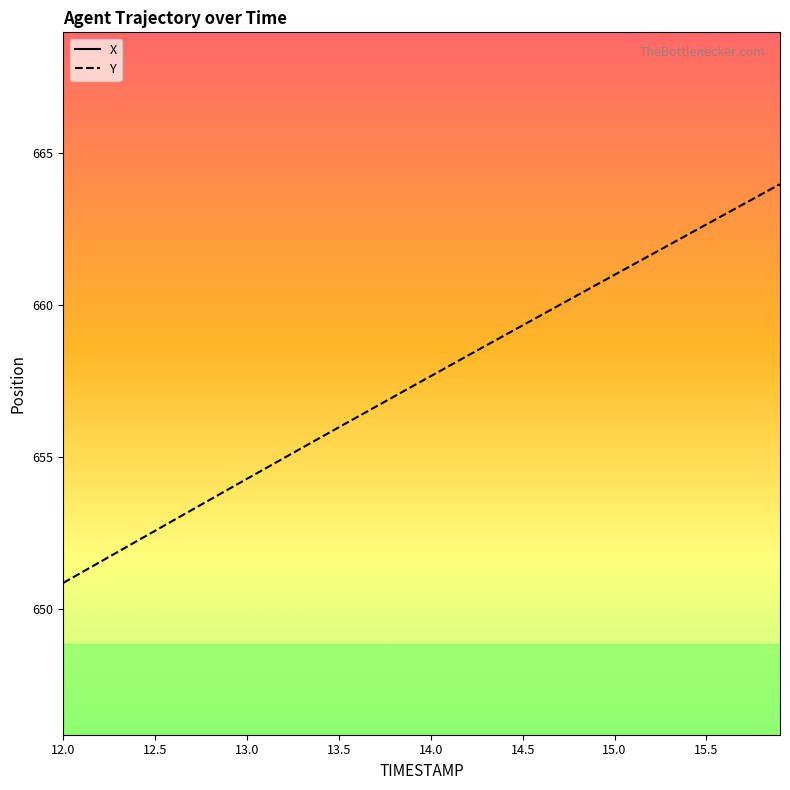

What is the sum of all Y values?

26298.9